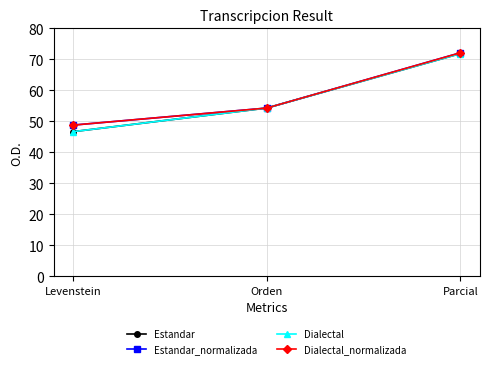

What is the difference between the highest and lowest values at Levenstein?

2.1